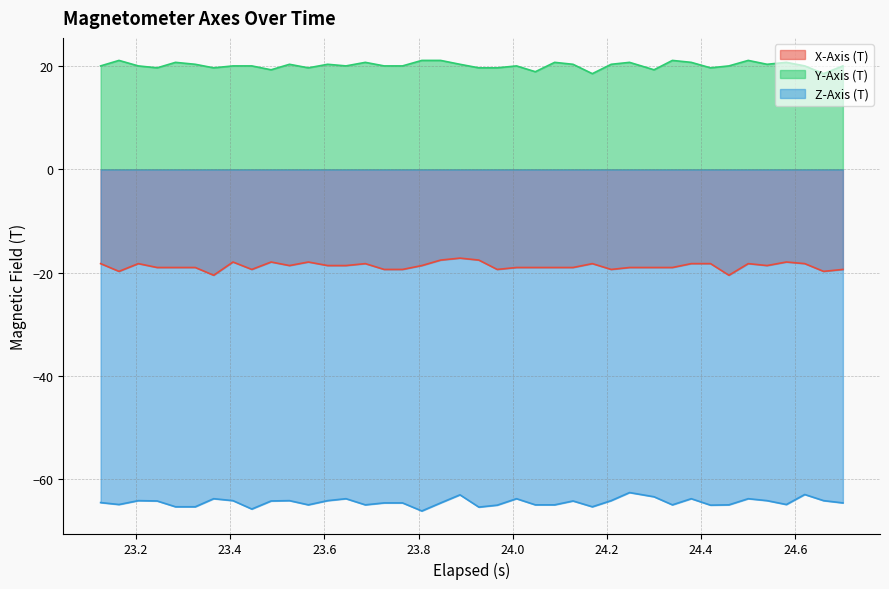

True or false: Z-Axis (T) and Y-Axis (T) cross at least once.

False